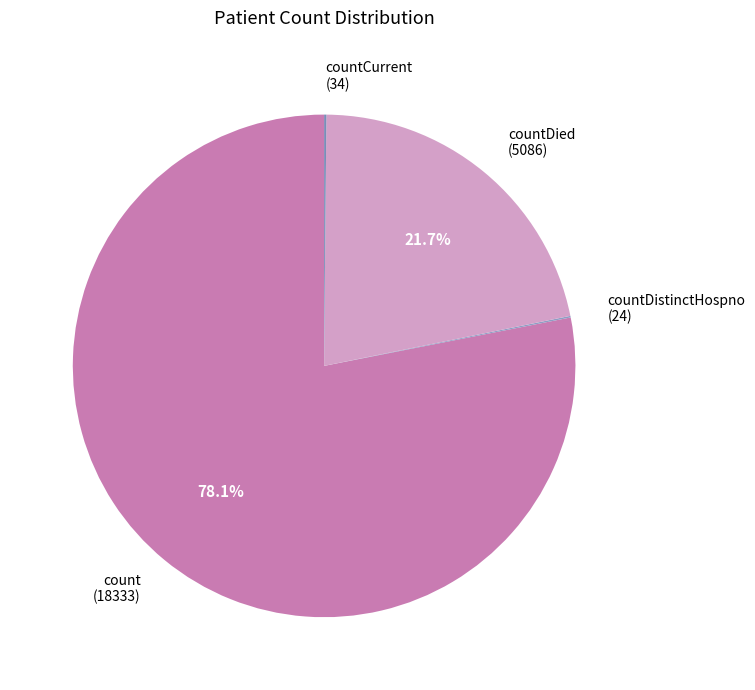

Between countDied (5086) and count (18333), which is larger?

count (18333)